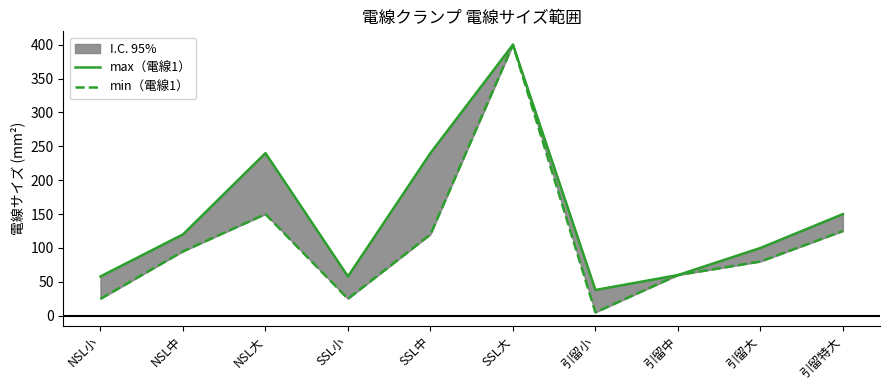

Which series changed the most between NSL小 and NSL大?

max（電線1）